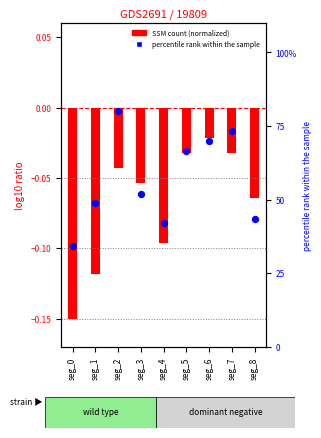

Which series has the largest total across all categories?

percentile rank within the sample